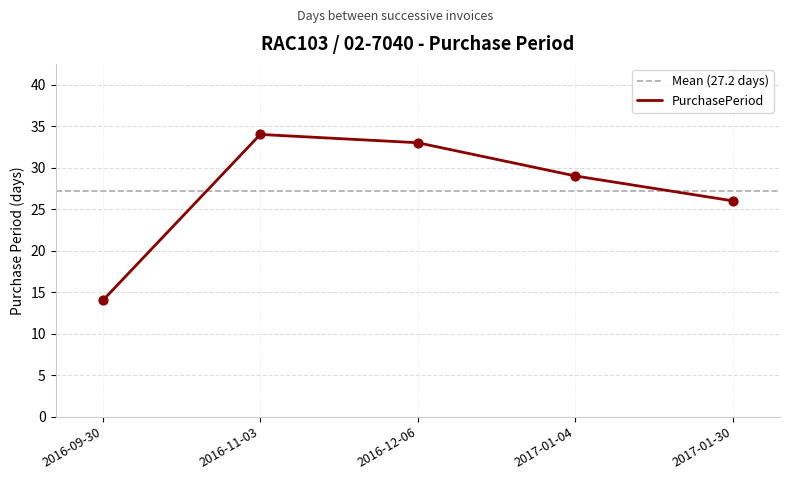

What is the ratio of the value at 2017-01-04 to the value at 2016-11-03?

0.9